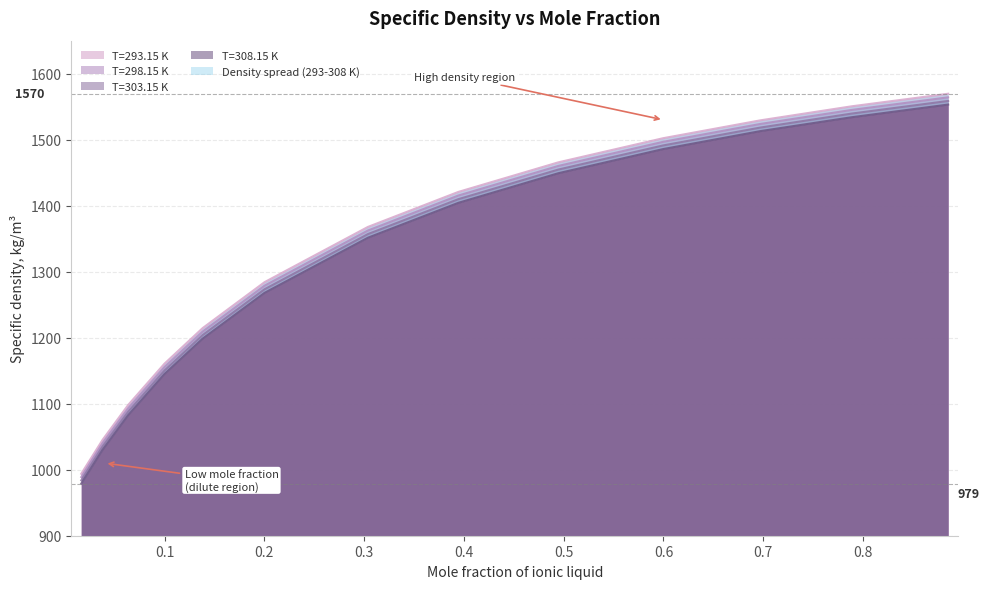

Between 0.0165 and 0.3038, which series saw the biggest shift?

T=293.15 K